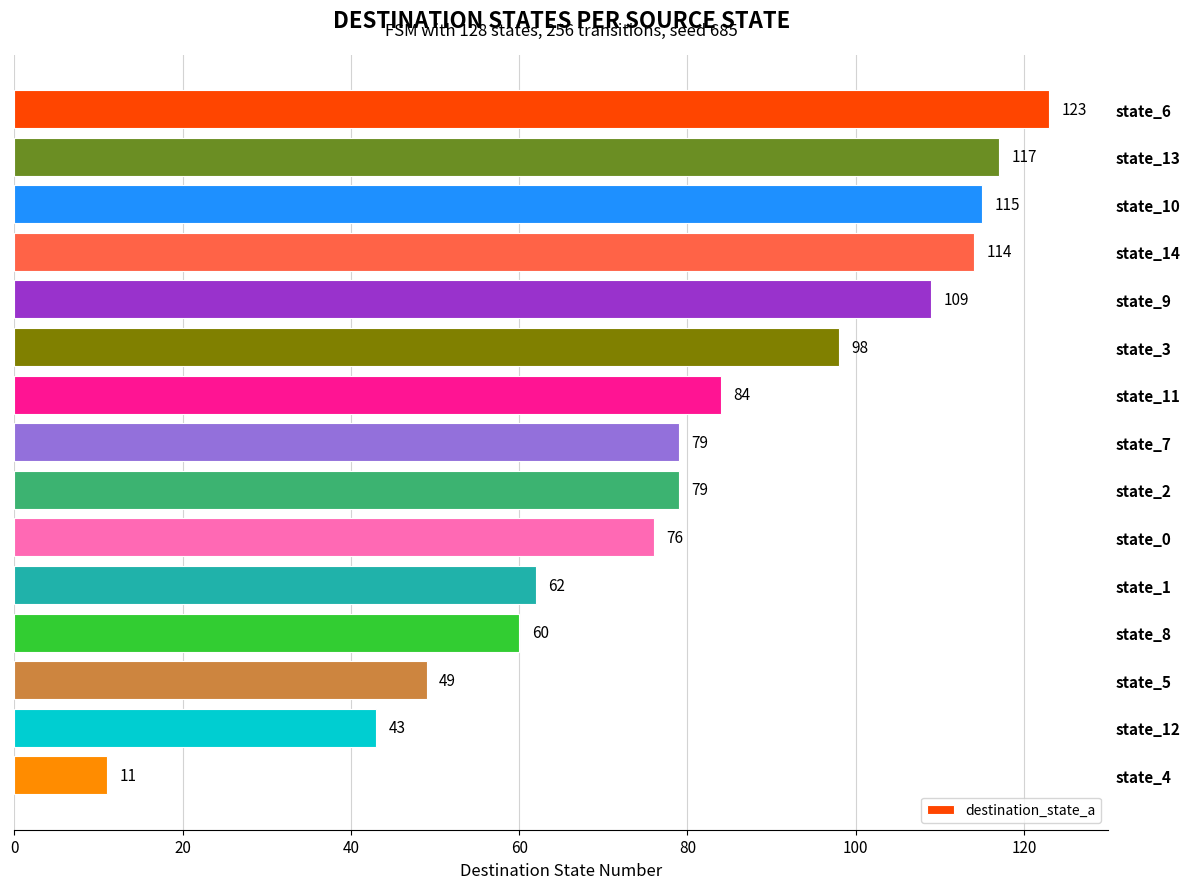

What is the difference between the maximum and minimum values?

112